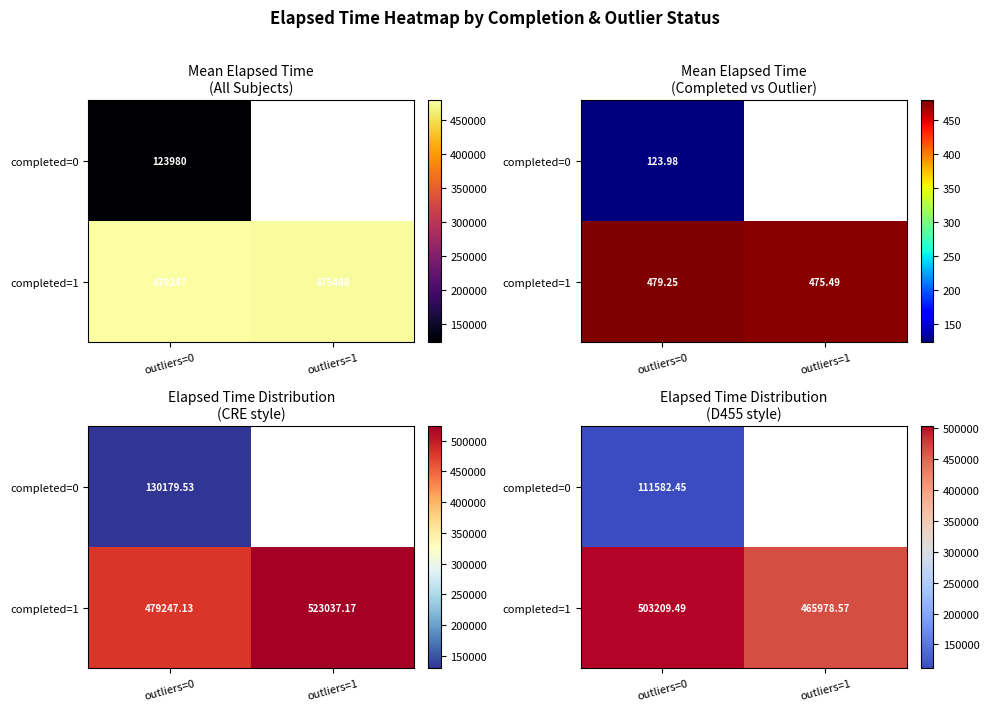

How many positive values does the completed=0 series have?

1